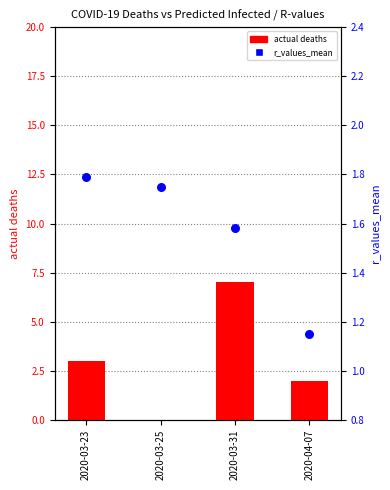

At which category is the sum across all series the highest?

2020-03-31